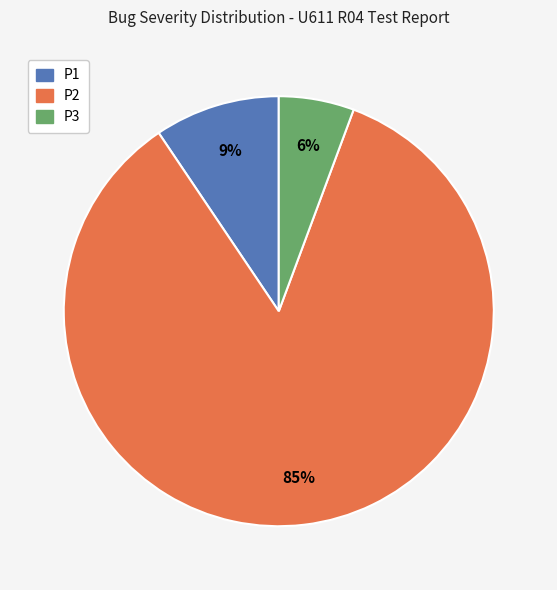

To the nearest percent, what is the average slice percentage?

33%